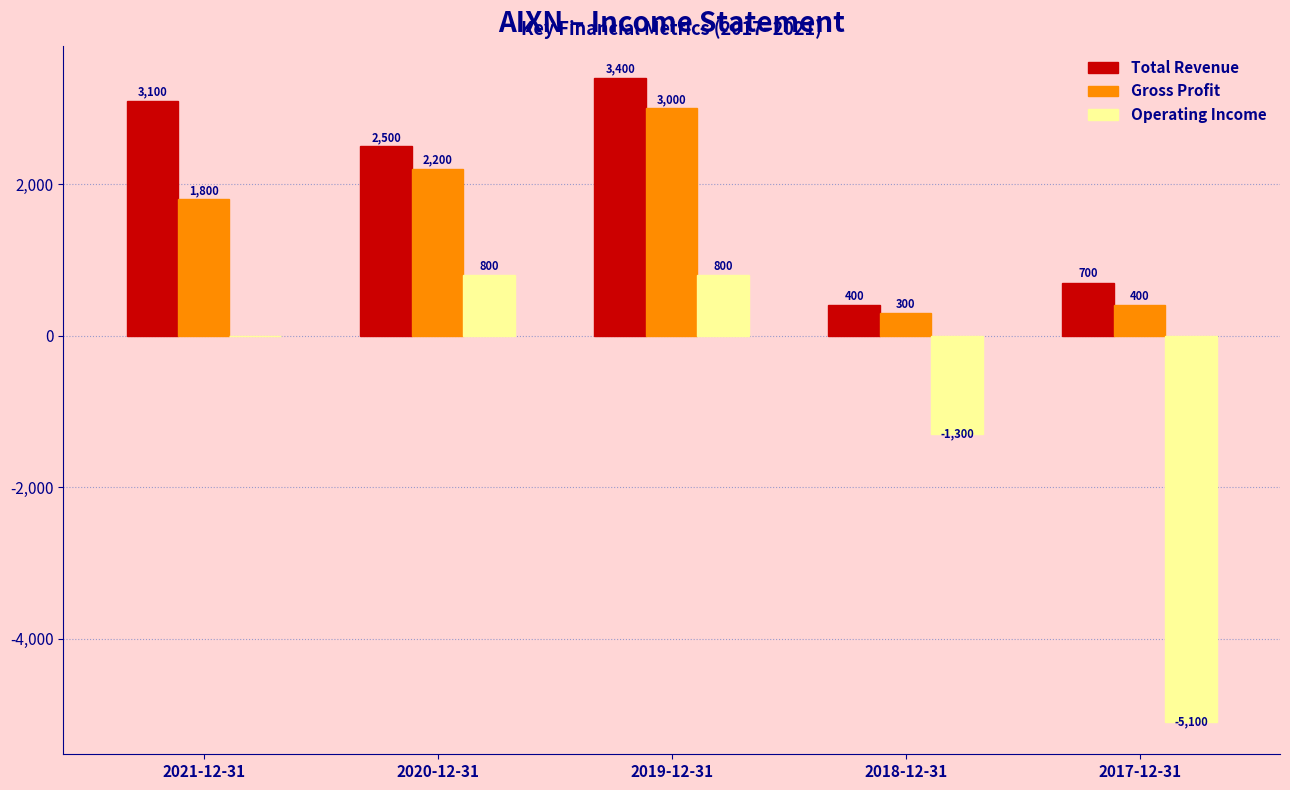

Count the Total Revenue values in the range 700 to 3100.

3